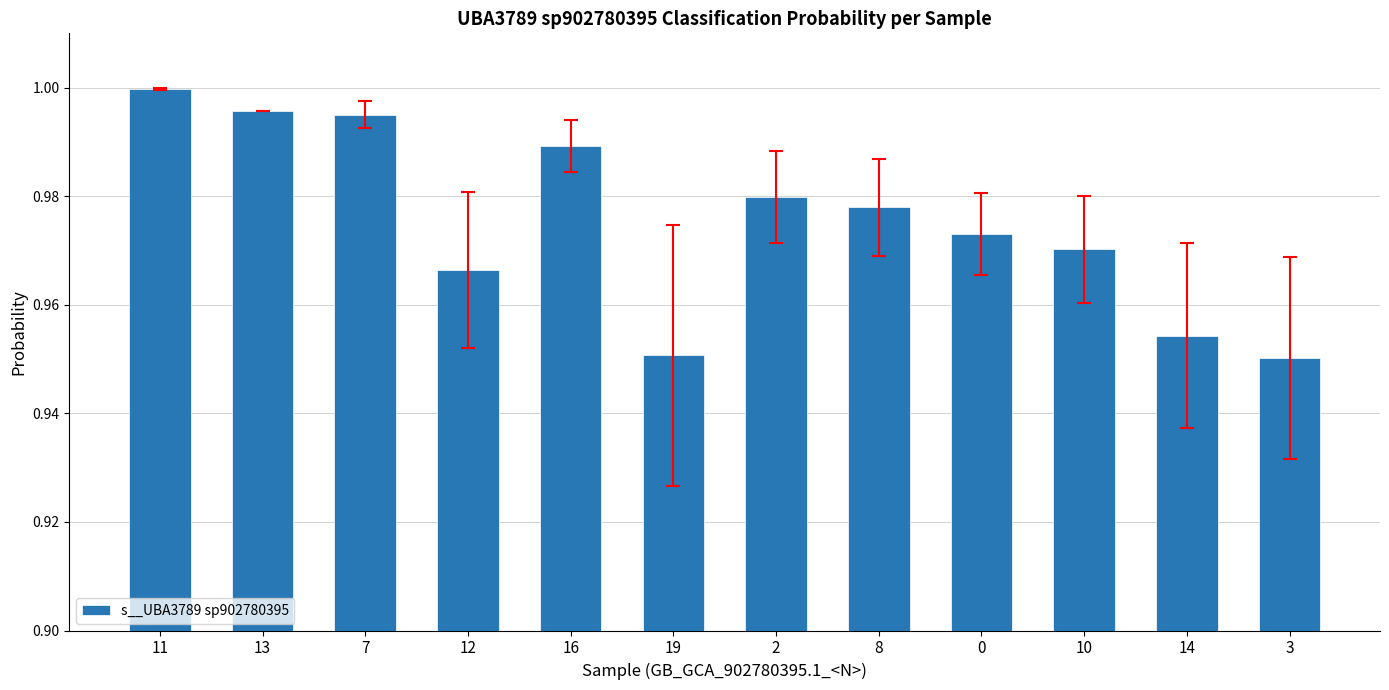

Is it true that the value at 3 is 1.0?

True